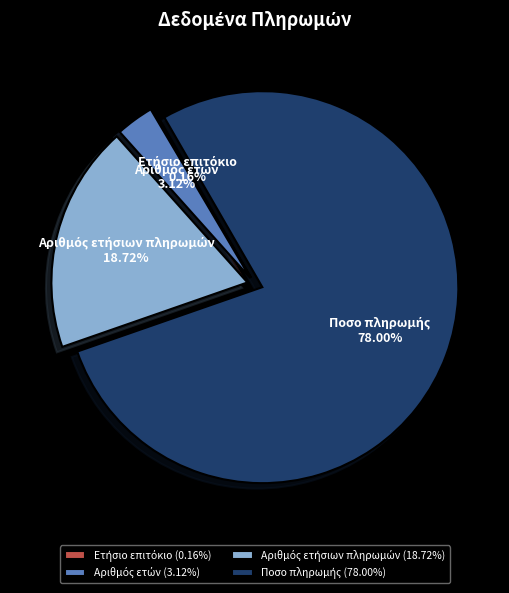

Does any single category account for the majority?

Yes